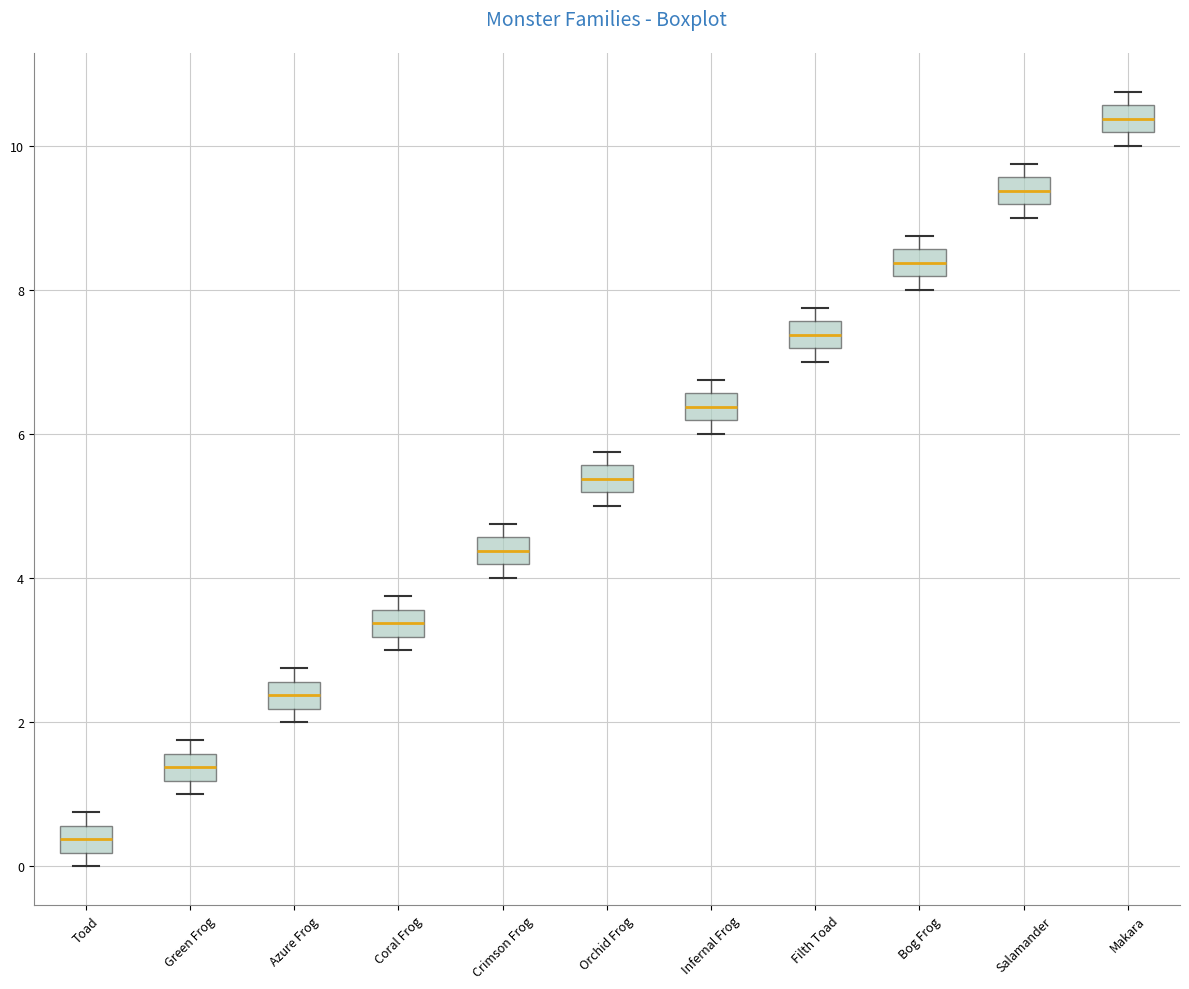

Reading left to right, transcribe this box plot: for each box, give where its median line is, the range the box spans, and where its two whiskers end, as read against the y-axis. The values are not printed on the chart, so give them approximately, as read against the axis.

Toad: median 0.4, box 0.2 to 0.6, whiskers 0.0 to 0.8
Green Frog: median 1.4, box 1.2 to 1.6, whiskers 1.0 to 1.8
Azure Frog: median 2.4, box 2.2 to 2.6, whiskers 2.0 to 2.8
Coral Frog: median 3.4, box 3.2 to 3.6, whiskers 3.0 to 3.8
Crimson Frog: median 4.4, box 4.2 to 4.6, whiskers 4.0 to 4.8
Orchid Frog: median 5.4, box 5.2 to 5.6, whiskers 5.0 to 5.8
Infernal Frog: median 6.4, box 6.2 to 6.6, whiskers 6.0 to 6.8
Filth Toad: median 7.4, box 7.2 to 7.6, whiskers 7.0 to 7.8
Bog Frog: median 8.4, box 8.2 to 8.6, whiskers 8.0 to 8.8
Salamander: median 9.4, box 9.2 to 9.6, whiskers 9.0 to 9.8
Makara: median 10.4, box 10.2 to 10.6, whiskers 10.0 to 10.8